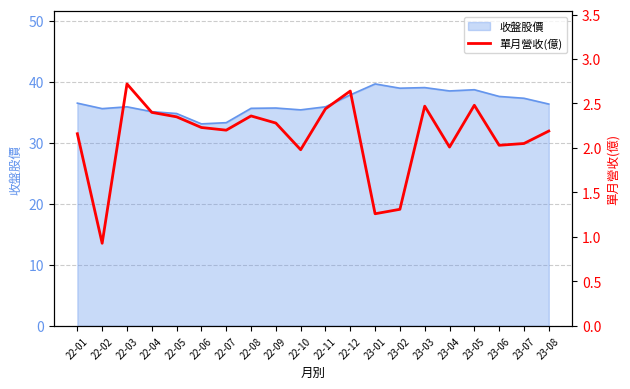

Is it true that 收盤股價 equals 33.1 at 22-06?

True